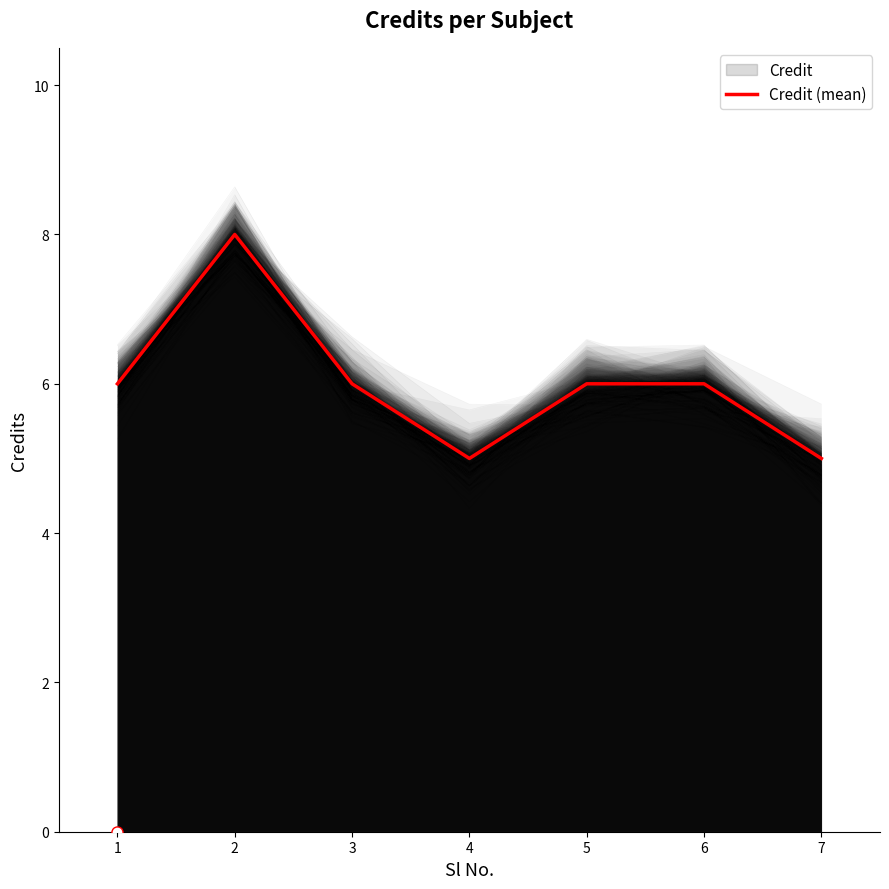

Where is the data nearest to the value 6?

1